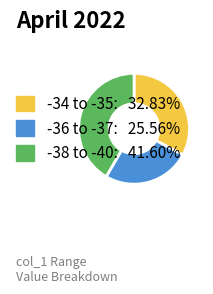

Is there any slice that represents more than half of the pie?

No